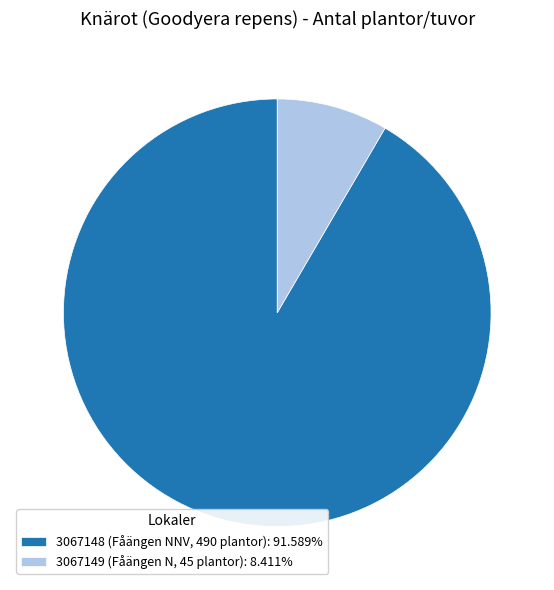

Which slice is the largest?

3067148 (Fåängen NNV, 490 plantor)